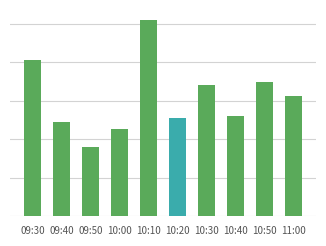

How many bars are there in total?

10